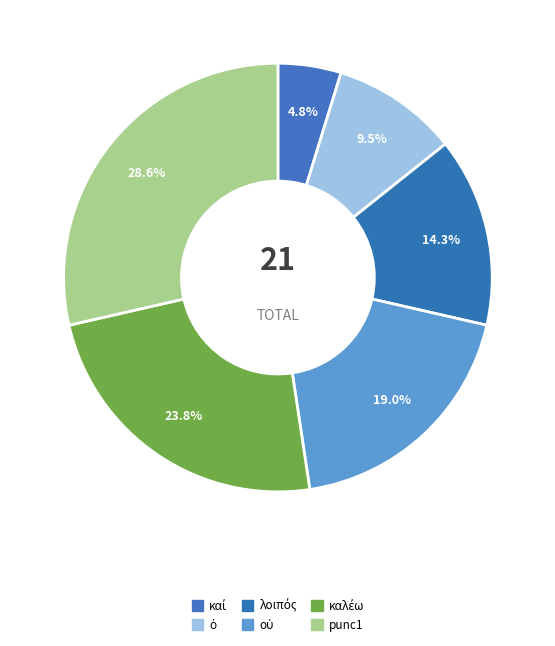

Count the number of slices in the pie.

6